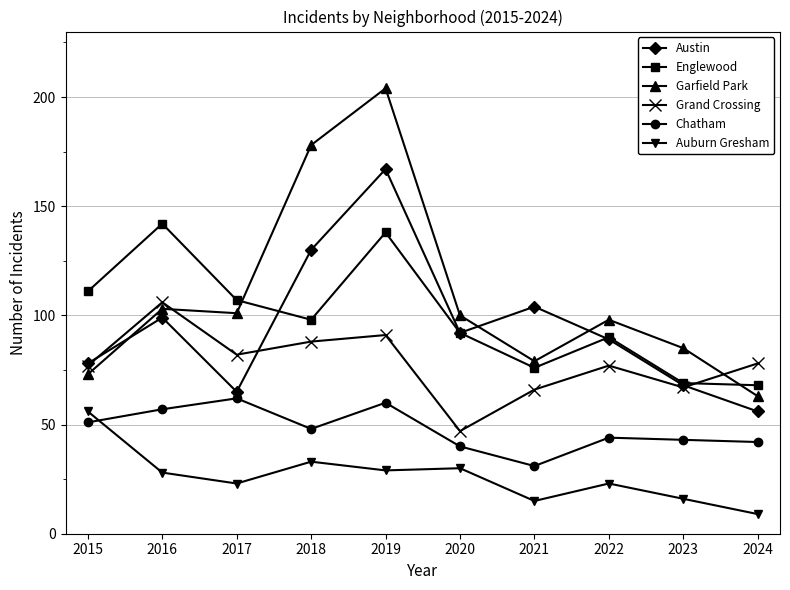

After their last crossing, which series has the higher values: Grand Crossing or Englewood?

Grand Crossing